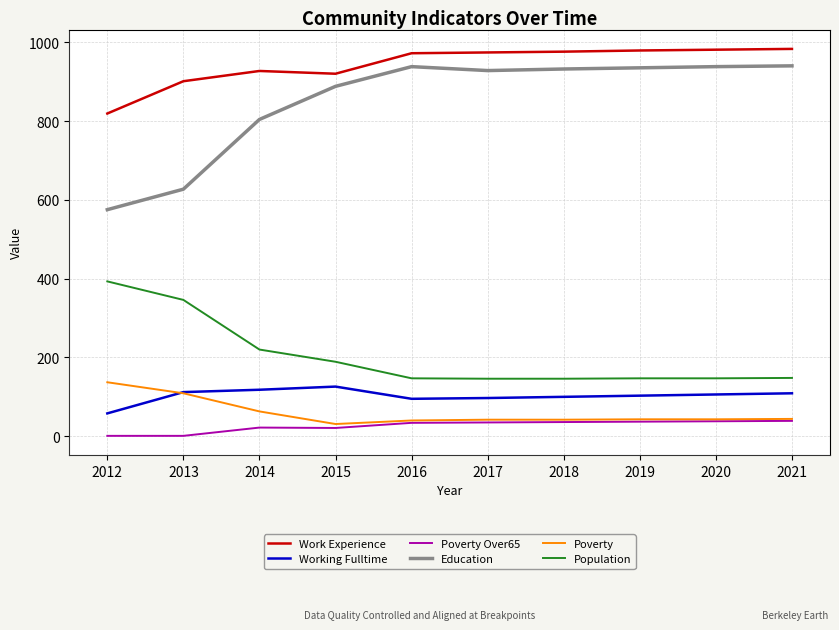

Is the value of Poverty Over65 at 2021 greater than the value of Work Experience at 2014?

No